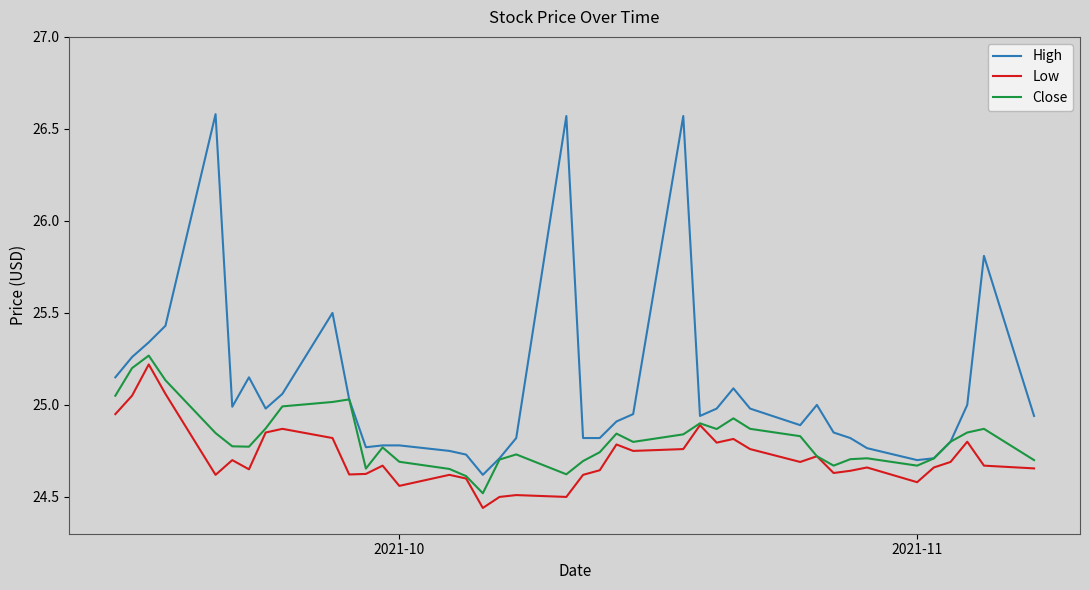

Rank the series by their average value, from highest to lowest.

High, Close, Low